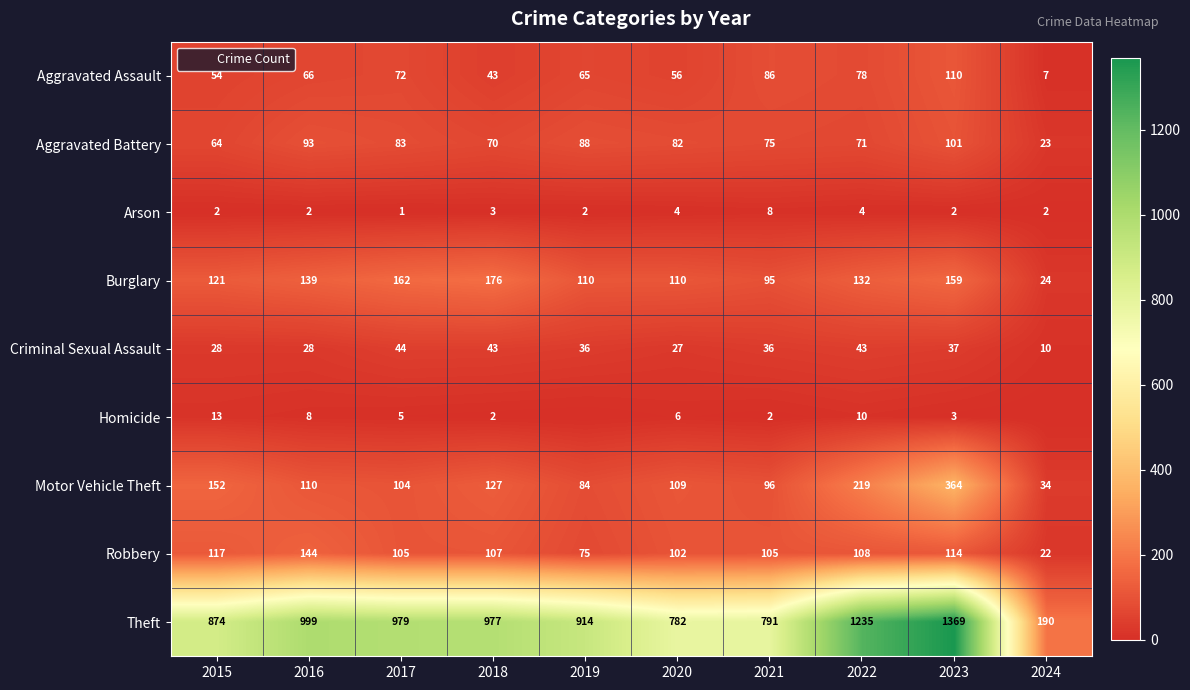

At which category is the sum across all series the highest?

2023